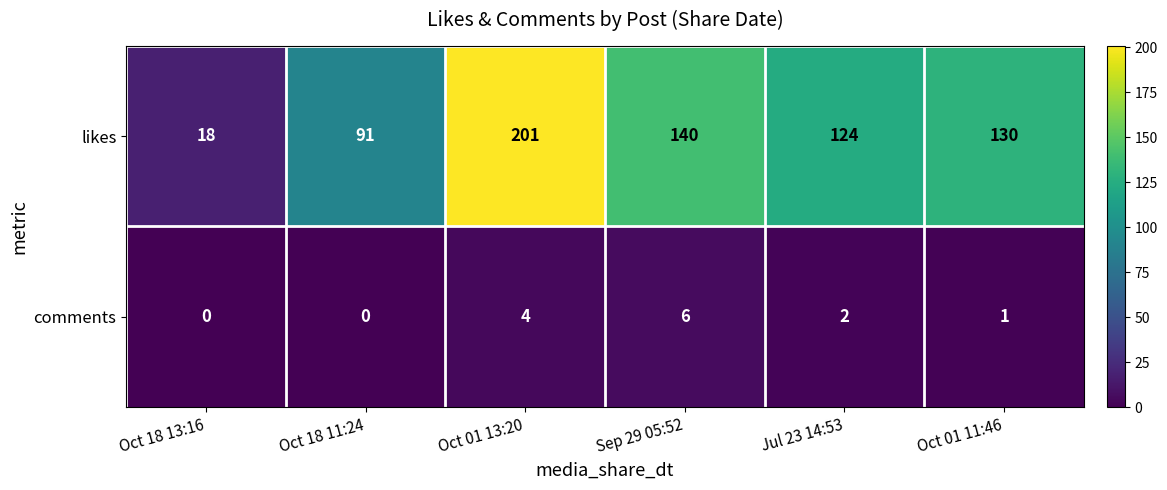

True or false: likes has a value of 124 at Jul 23 14:53.

True